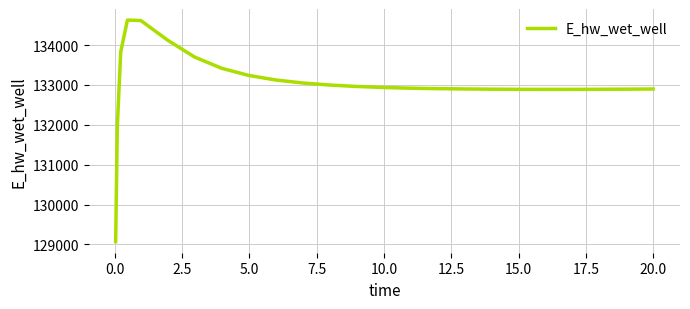

What is the smallest value displayed?

129070.2